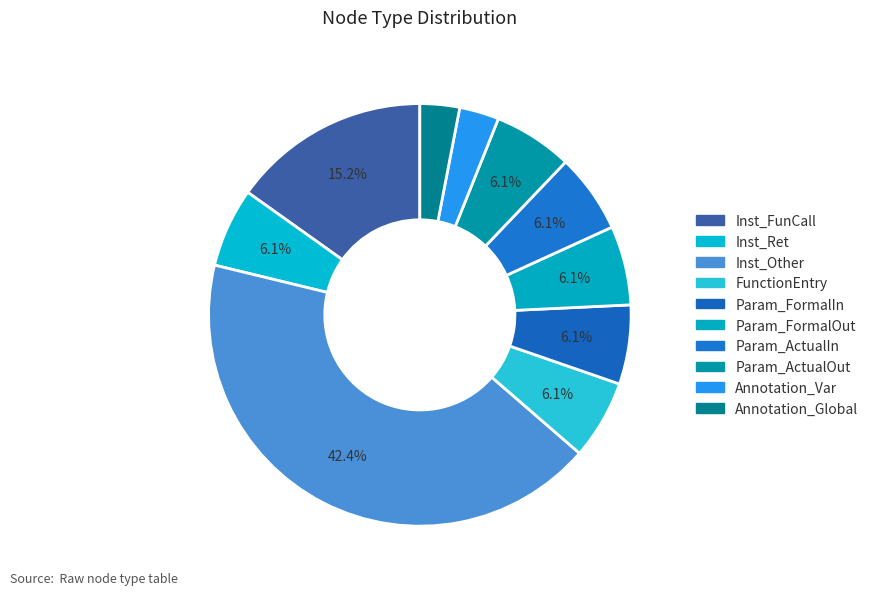

True or false: Param_FormalOut accounts for 15% of the total.

False